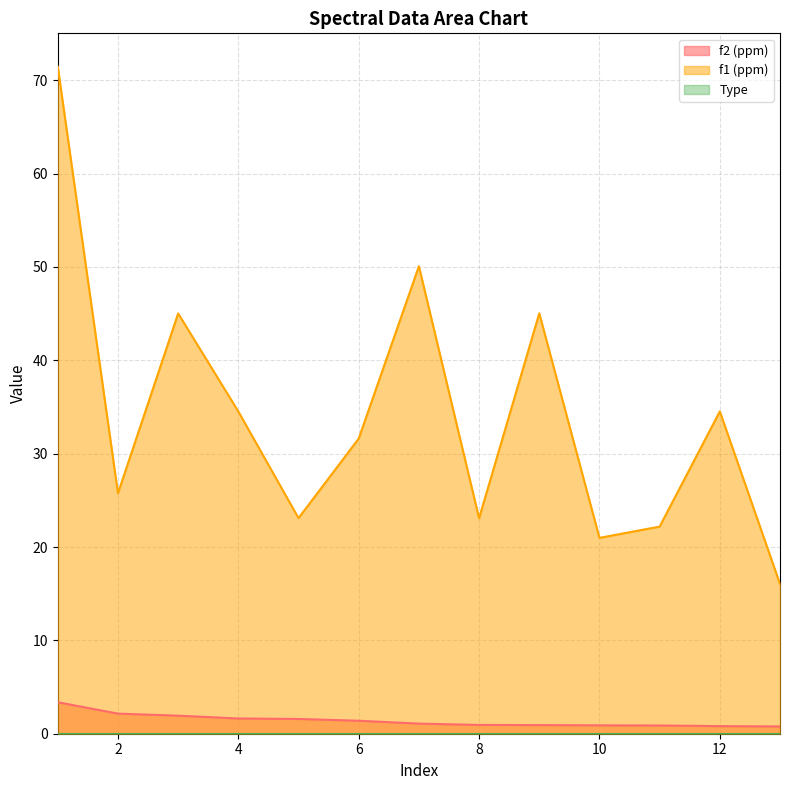

True or false: f1 (ppm) has more than 2 points higher than both neighbors.

True